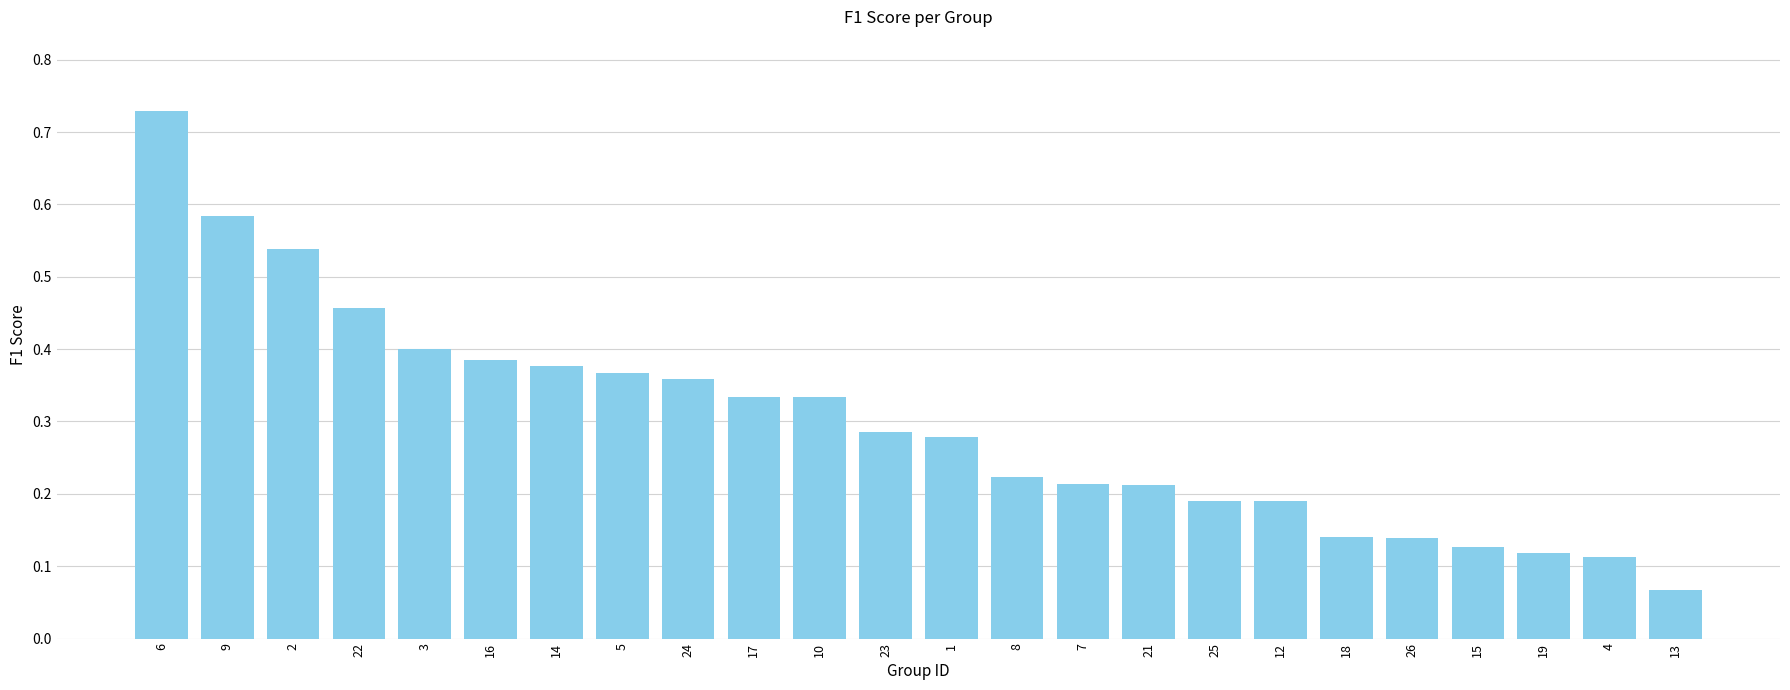

Is it true that the value at 23 is 0.2?

False